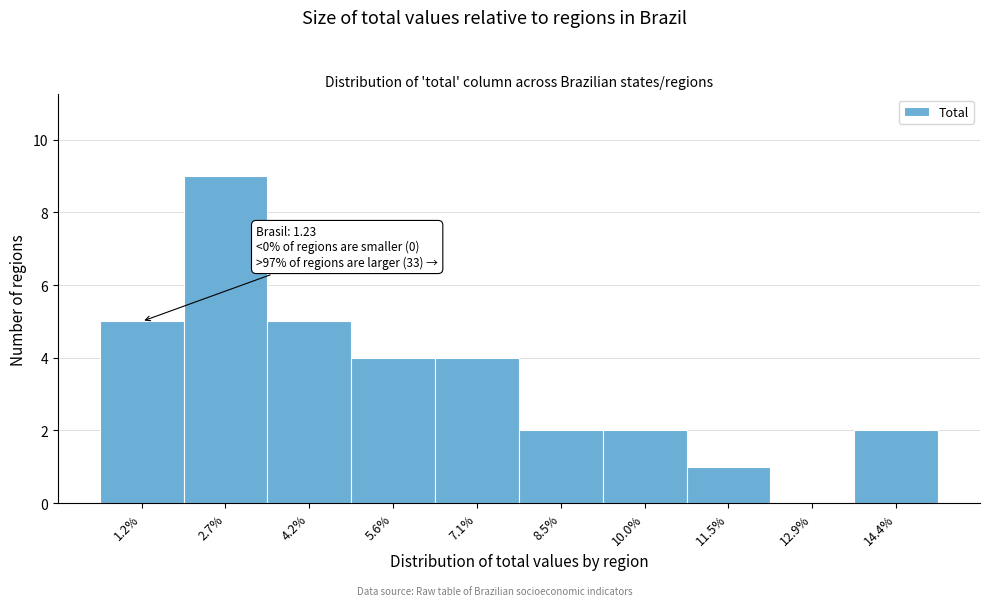

Reading left to right, transcribe all the data shown in this chart.

1.2%=5	2.7%=9	4.2%=5	5.6%=4	7.1%=4	8.5%=2	10.0%=2	11.5%=1	12.9%=0	14.4%=2